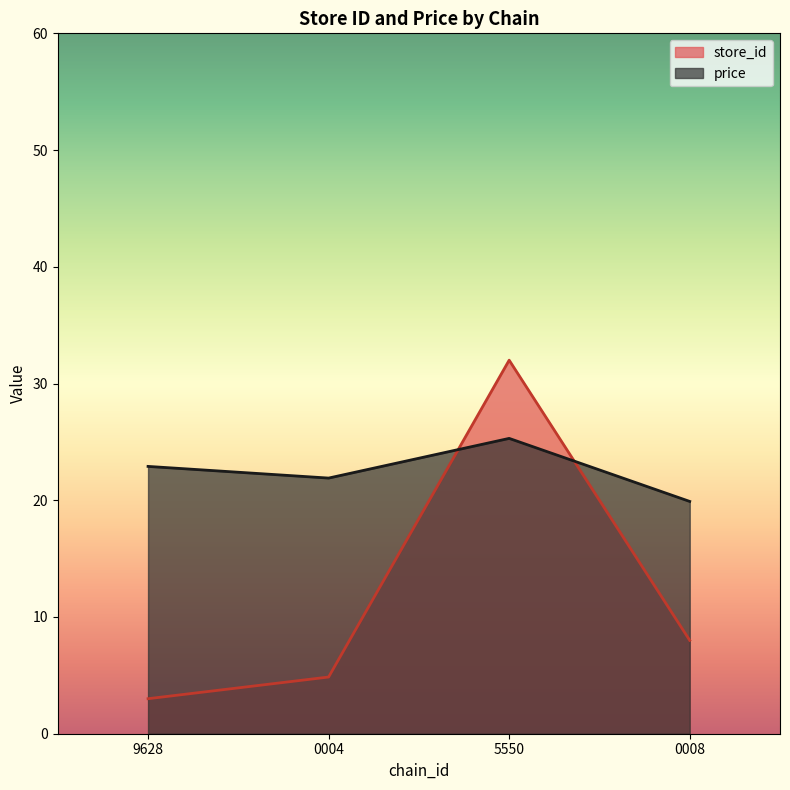

Which series has the widest spread of values?

store_id